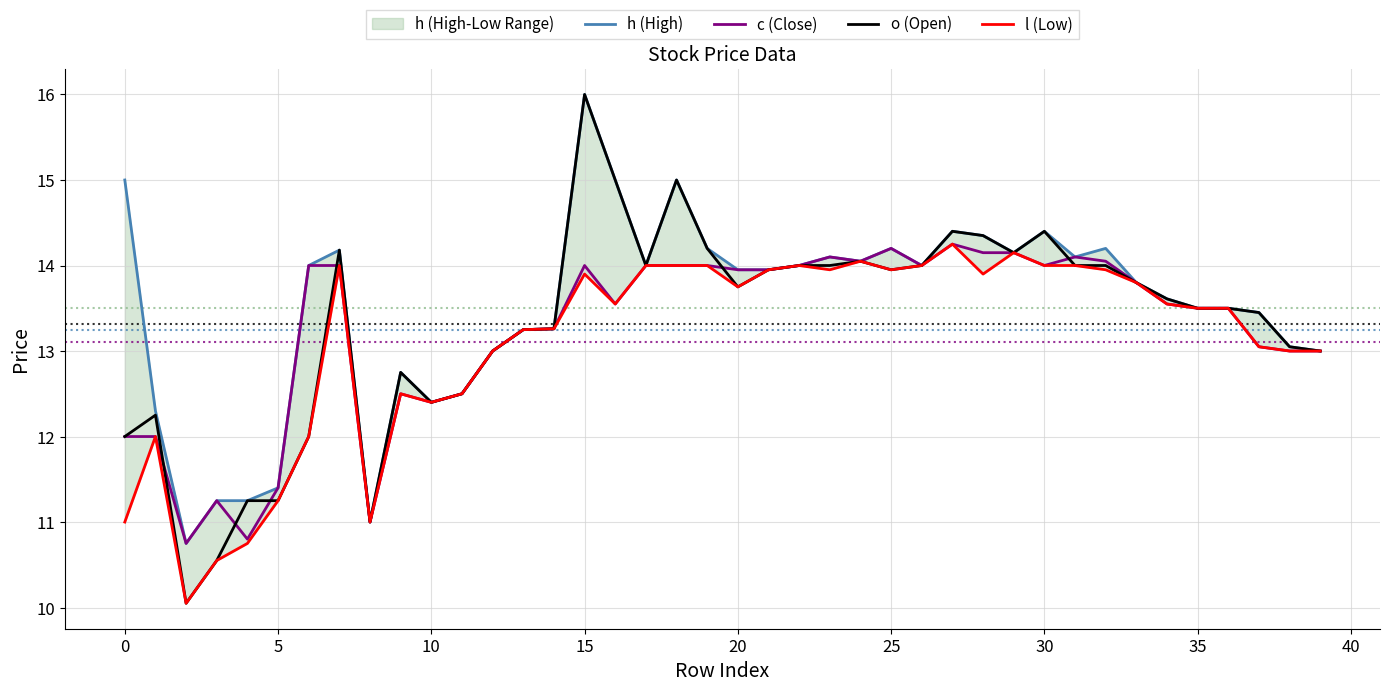

What is the label of the 13th point from the right?

27